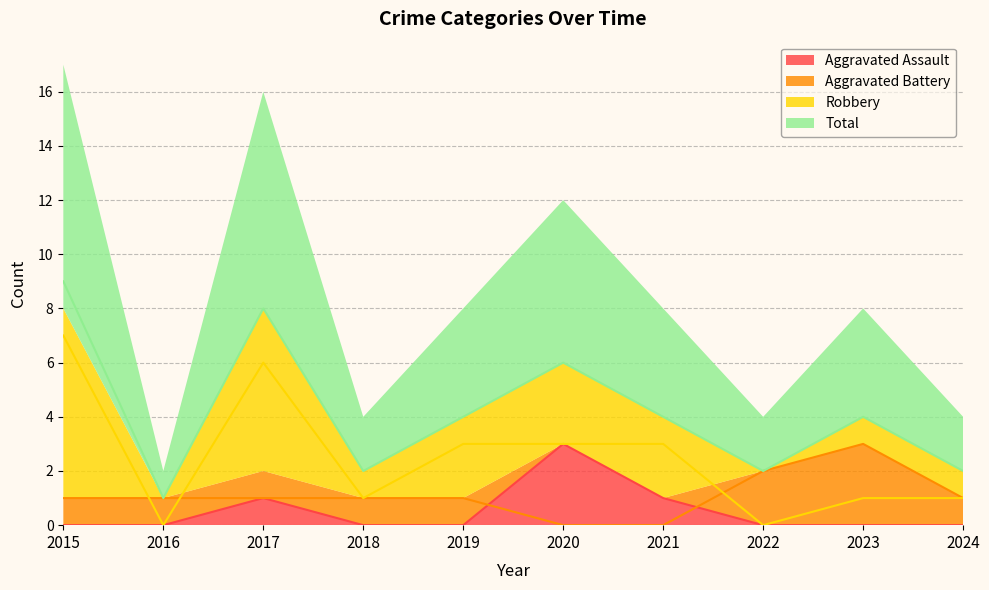

What is the value of the Robbery point at the 4th from the left?

1